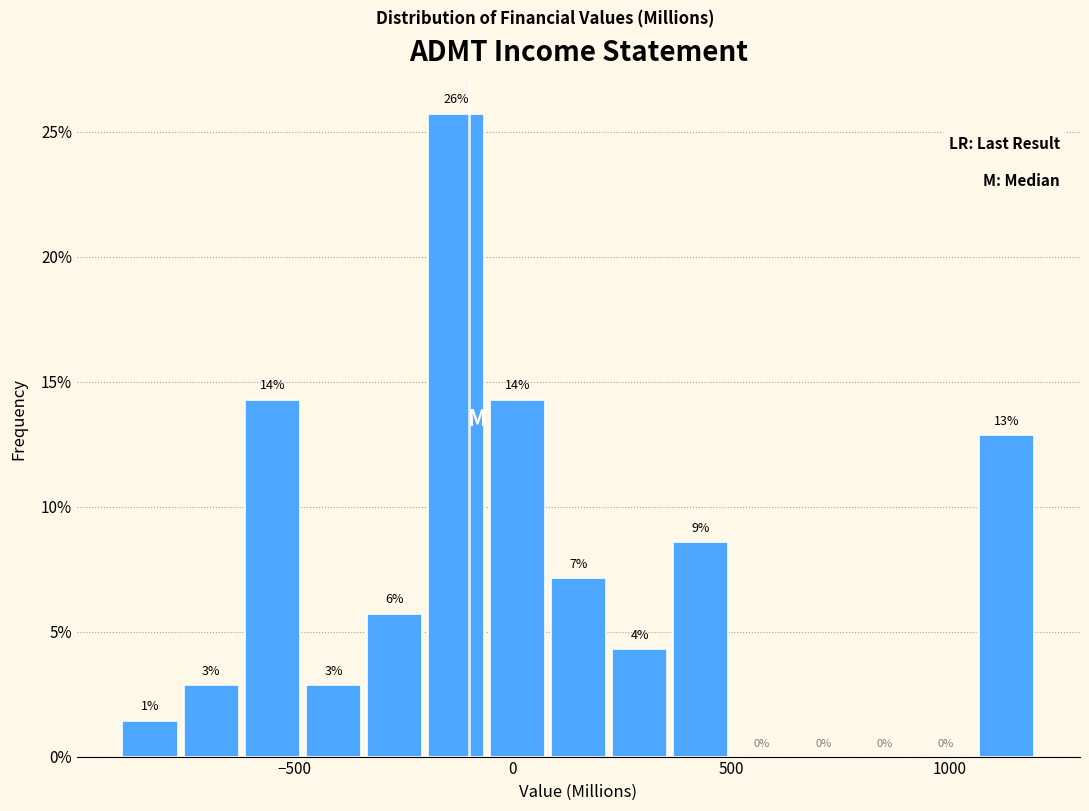

Read against the x-axis, roughly where is the centre of the tallest bar?

-150